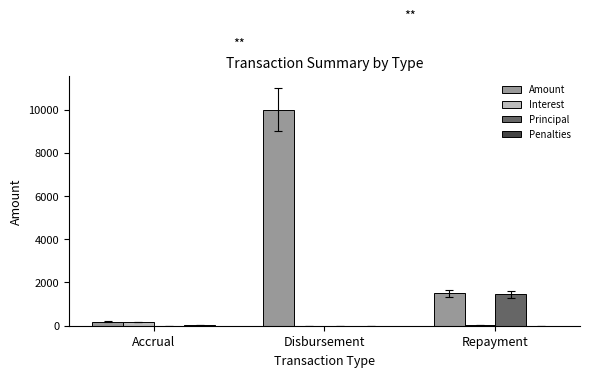

What is the maximum value for Principal?

1449.0